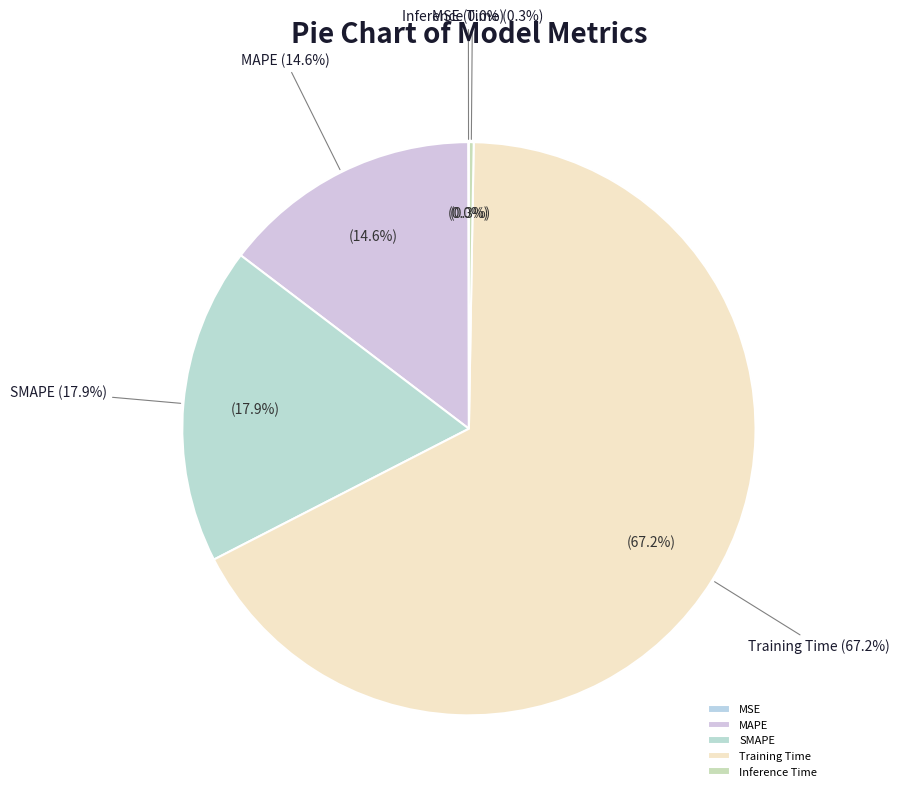

What is the change in value from SMAPE to Training Time?

+1.2